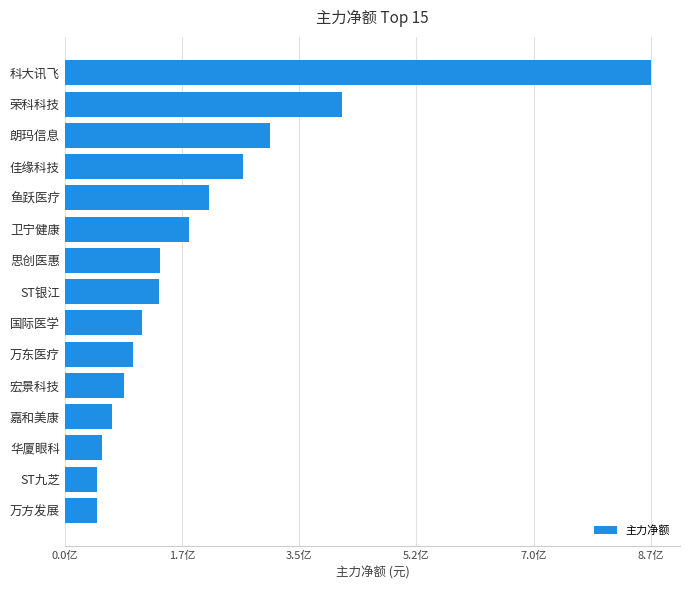

How many bars are there in total?

15